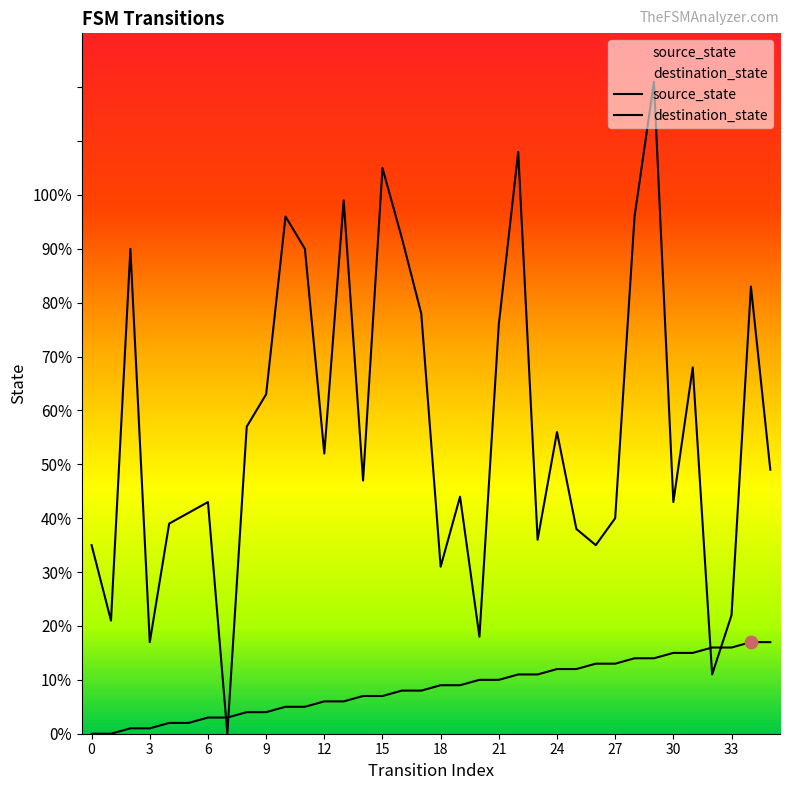

Which series has the largest Y range (max minus min)?

destination_state